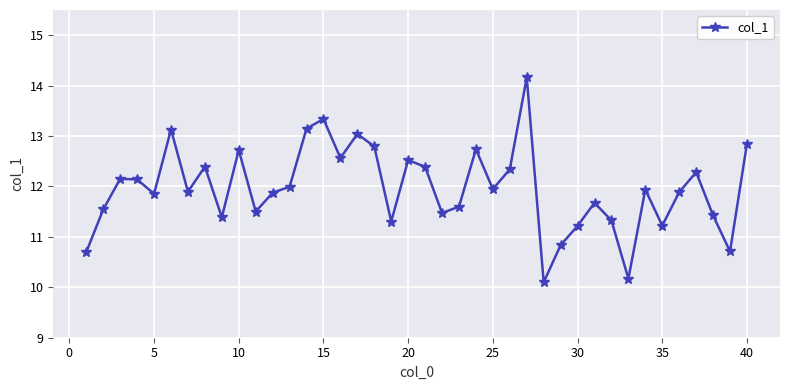

How many values are below 11?

5